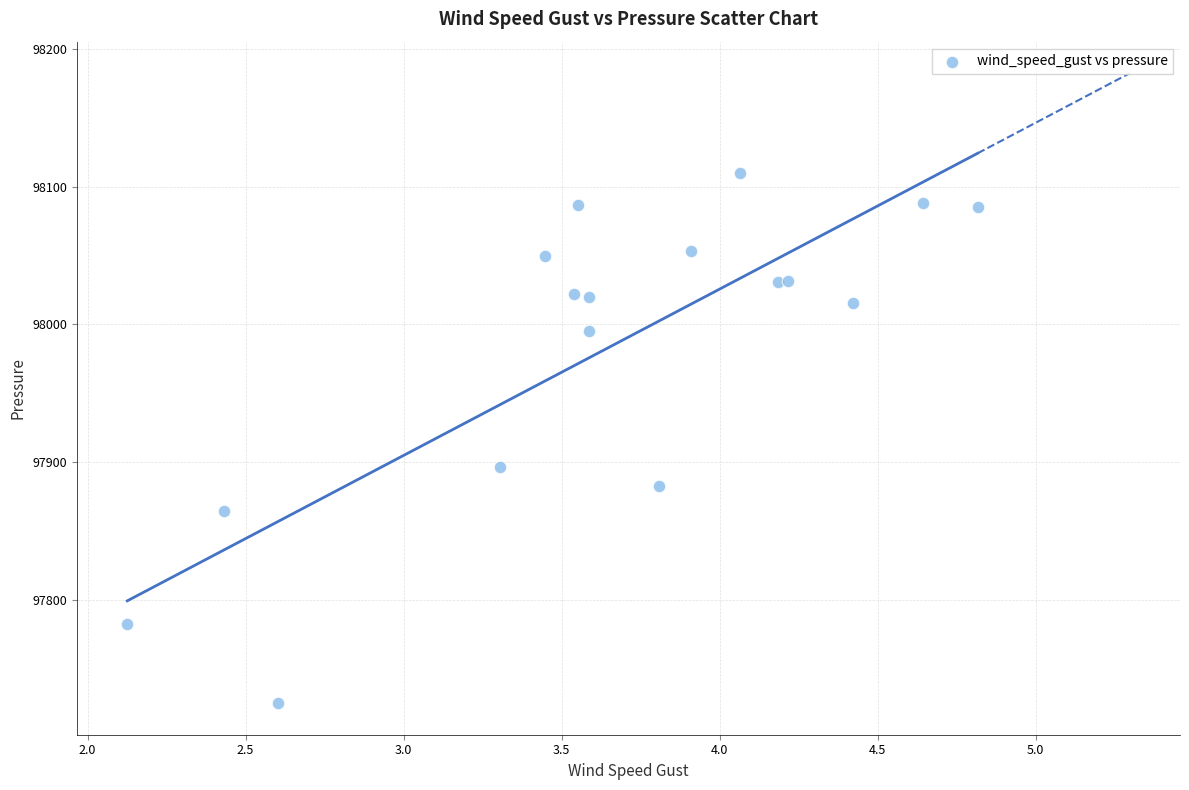

What Y value in the scatter plot is closest to 97917?

97896.4